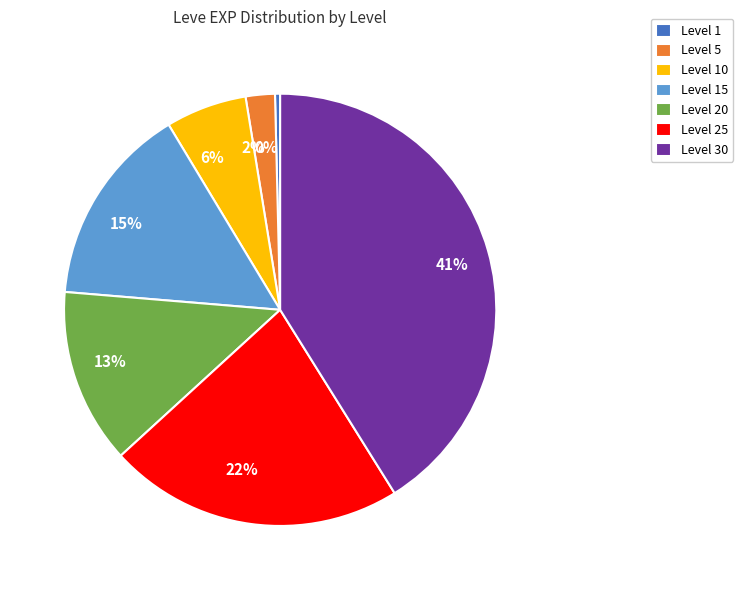

Count the number of slices in the pie.

7